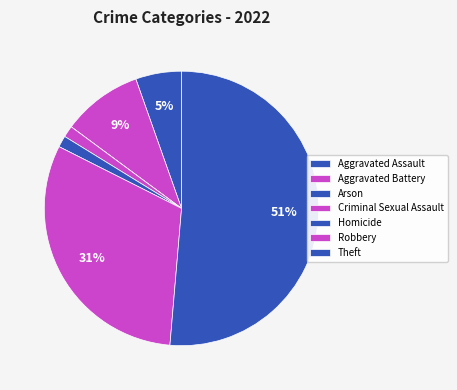

True or false: Homicide accounts for 1% of the total.

True